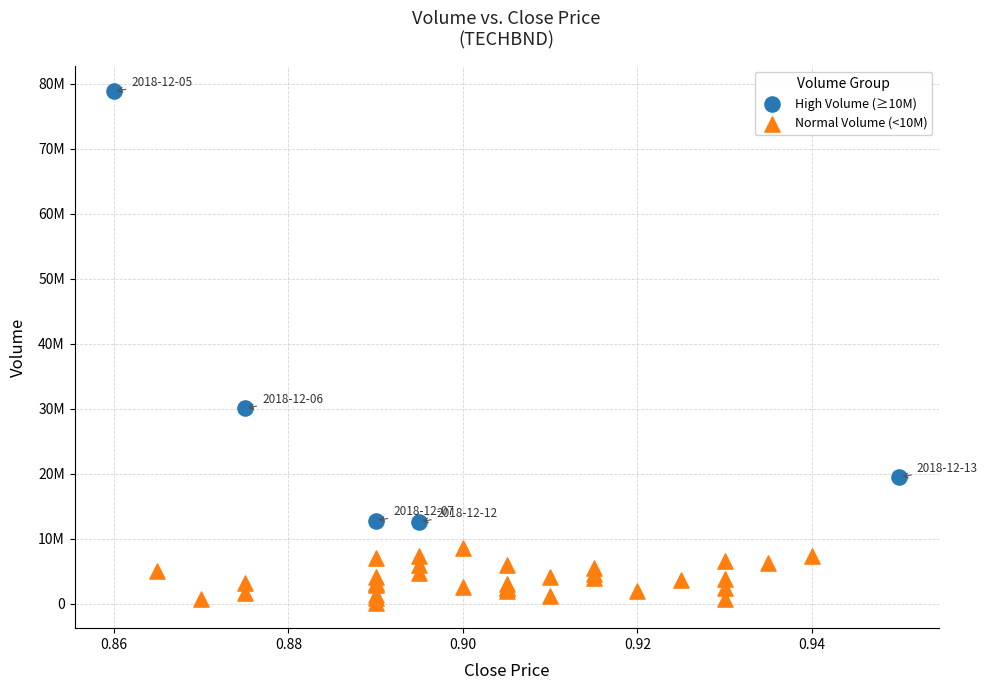

Which series has the largest Y range (max minus min)?

High Volume (≥10M)